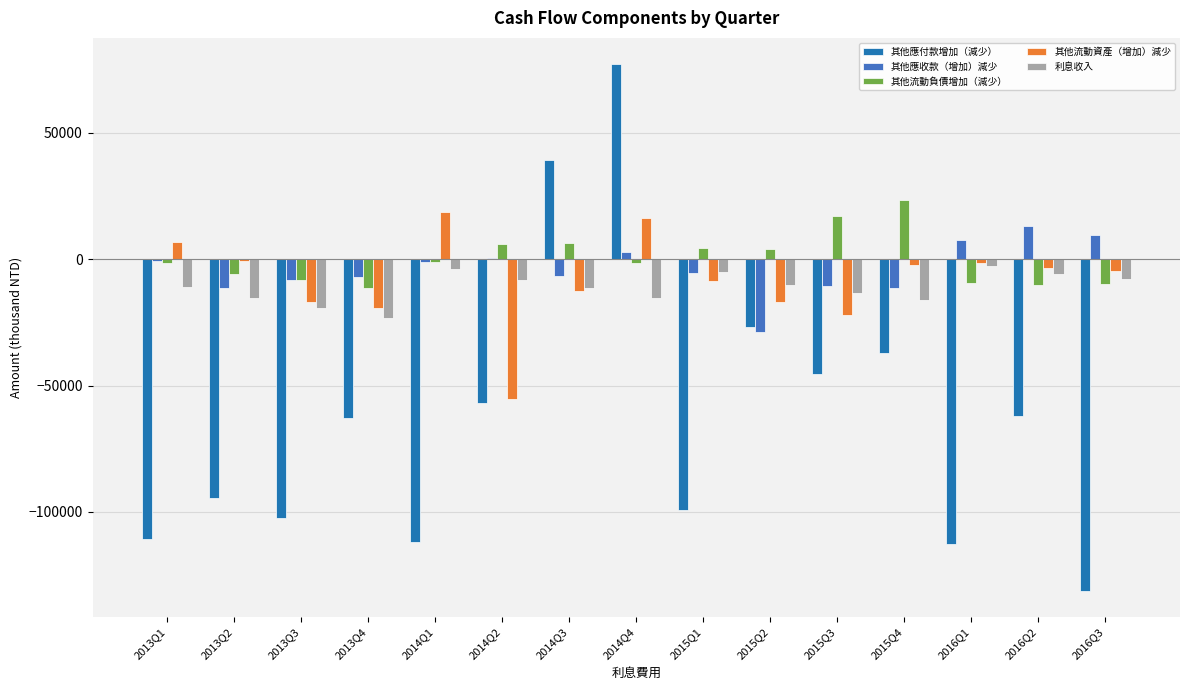

Between 2014Q3 and 2016Q1, which series saw the biggest shift?

其他應付款增加（減少）